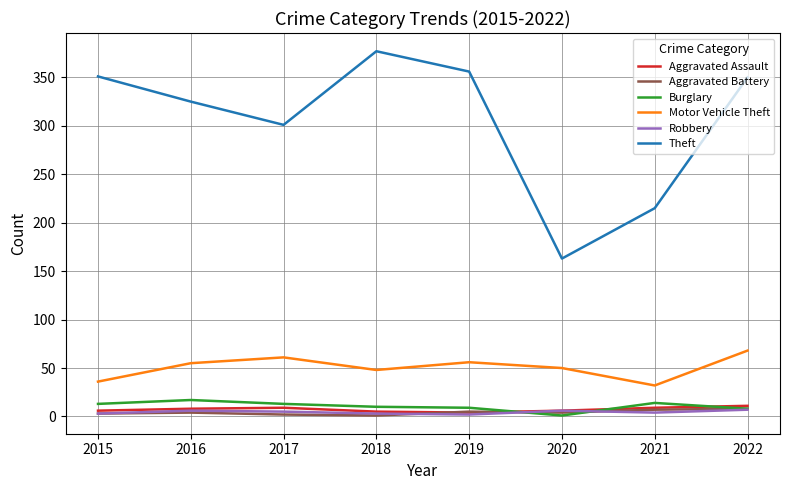

True or false: Aggravated Battery and Motor Vehicle Theft intersect in this chart.

False